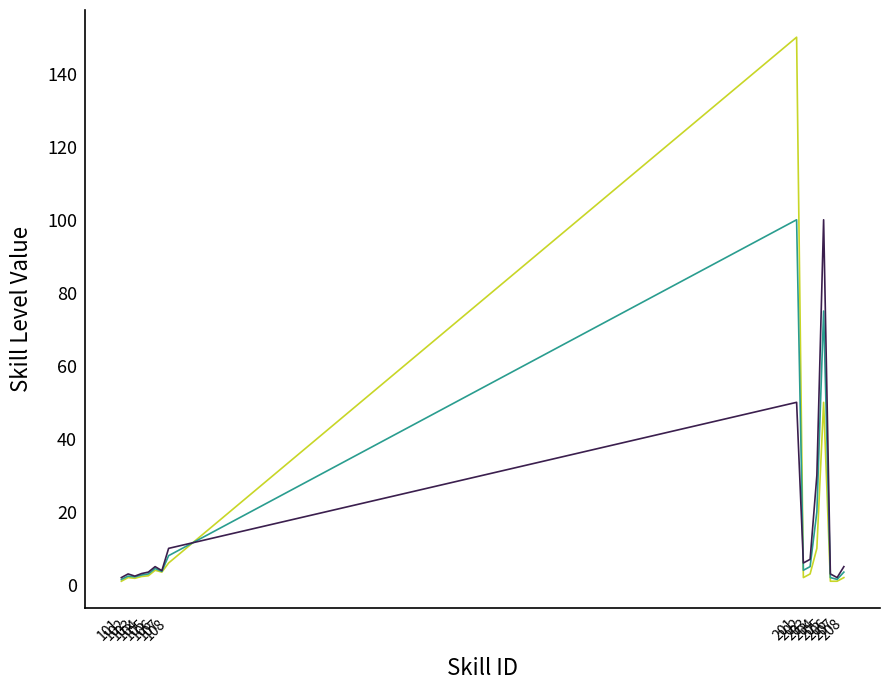

Is it true that _Level3 equals 2.8 at 207?

False